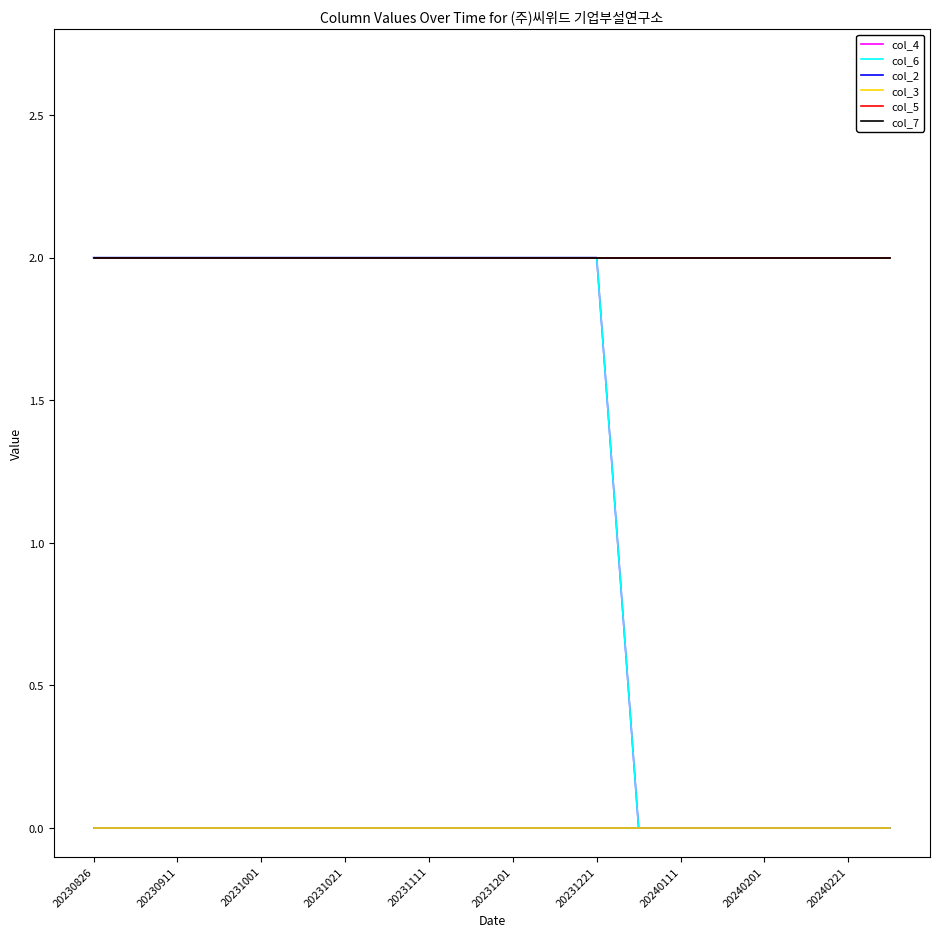

Does the chart display data point markers on the line(s)?

No